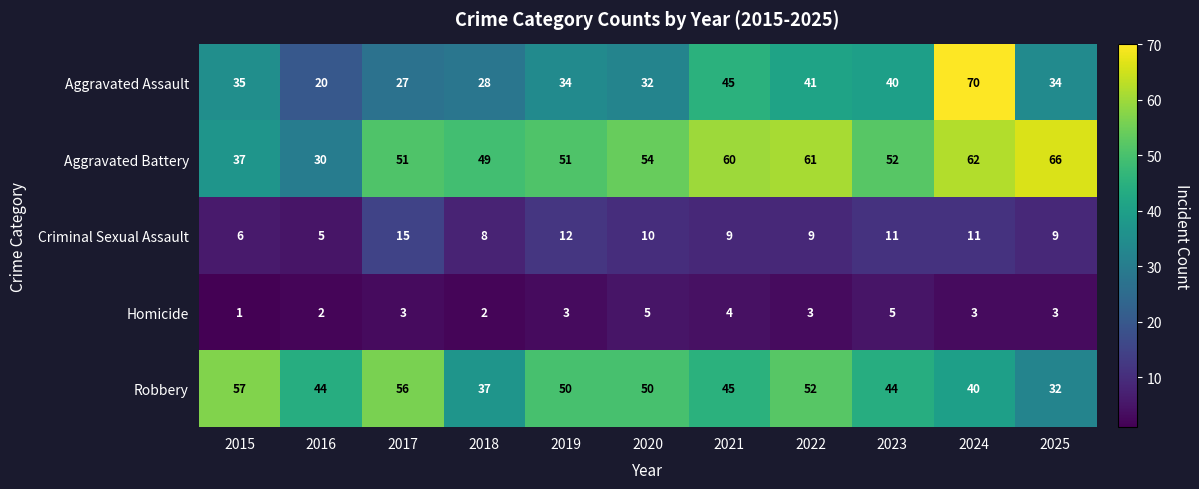

What is the spread (max minus min) of values at 2020?

49